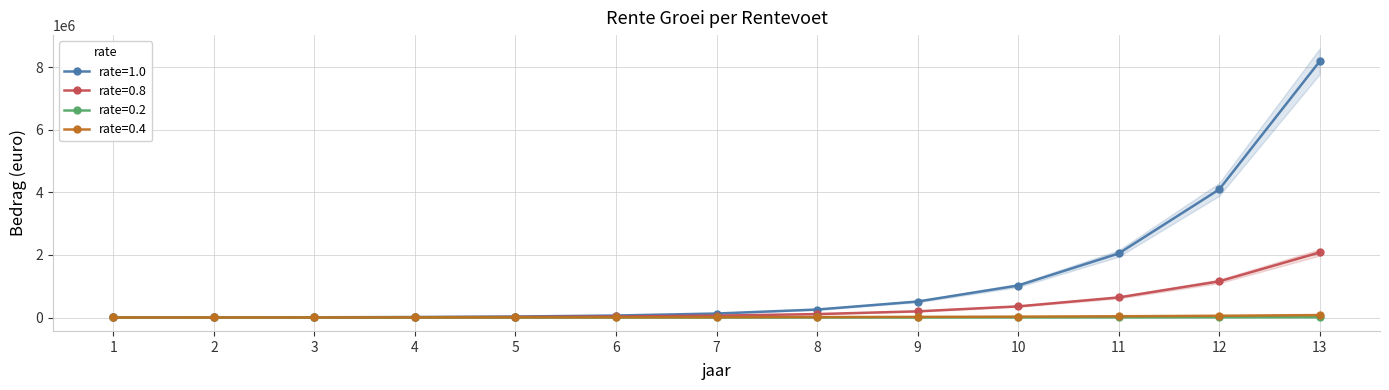

What is the sum of the rate=0.2 values at 4 and 2?

3513.6